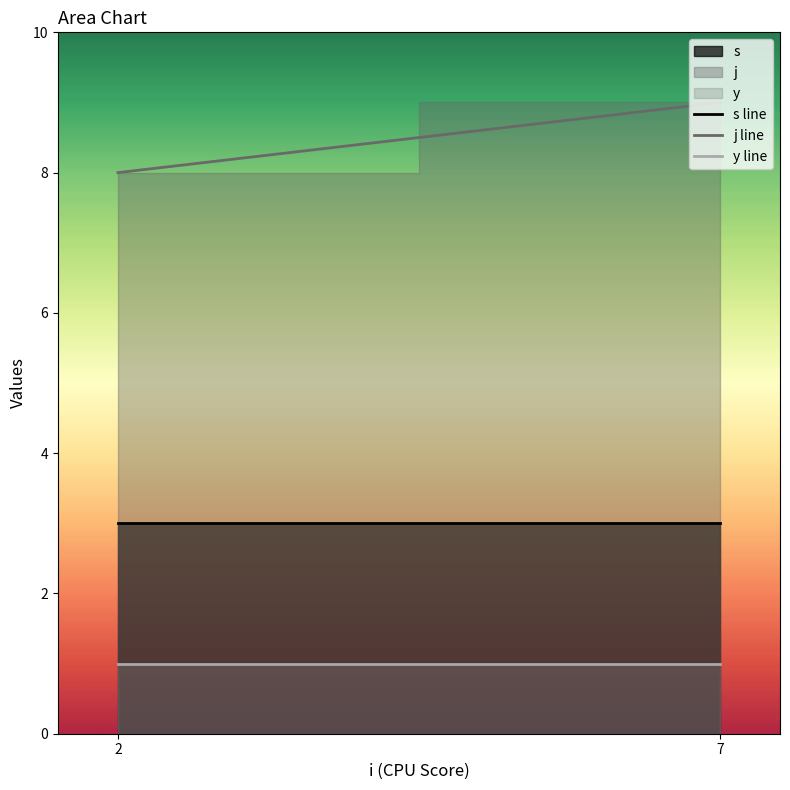

What is the value of the s line point at the 2nd from the left?

3